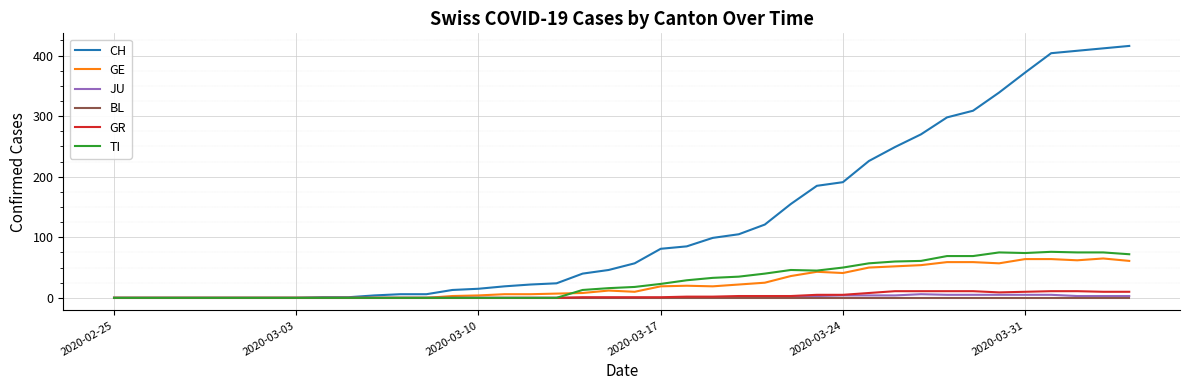

Which series has the largest range (max minus min)?

CH